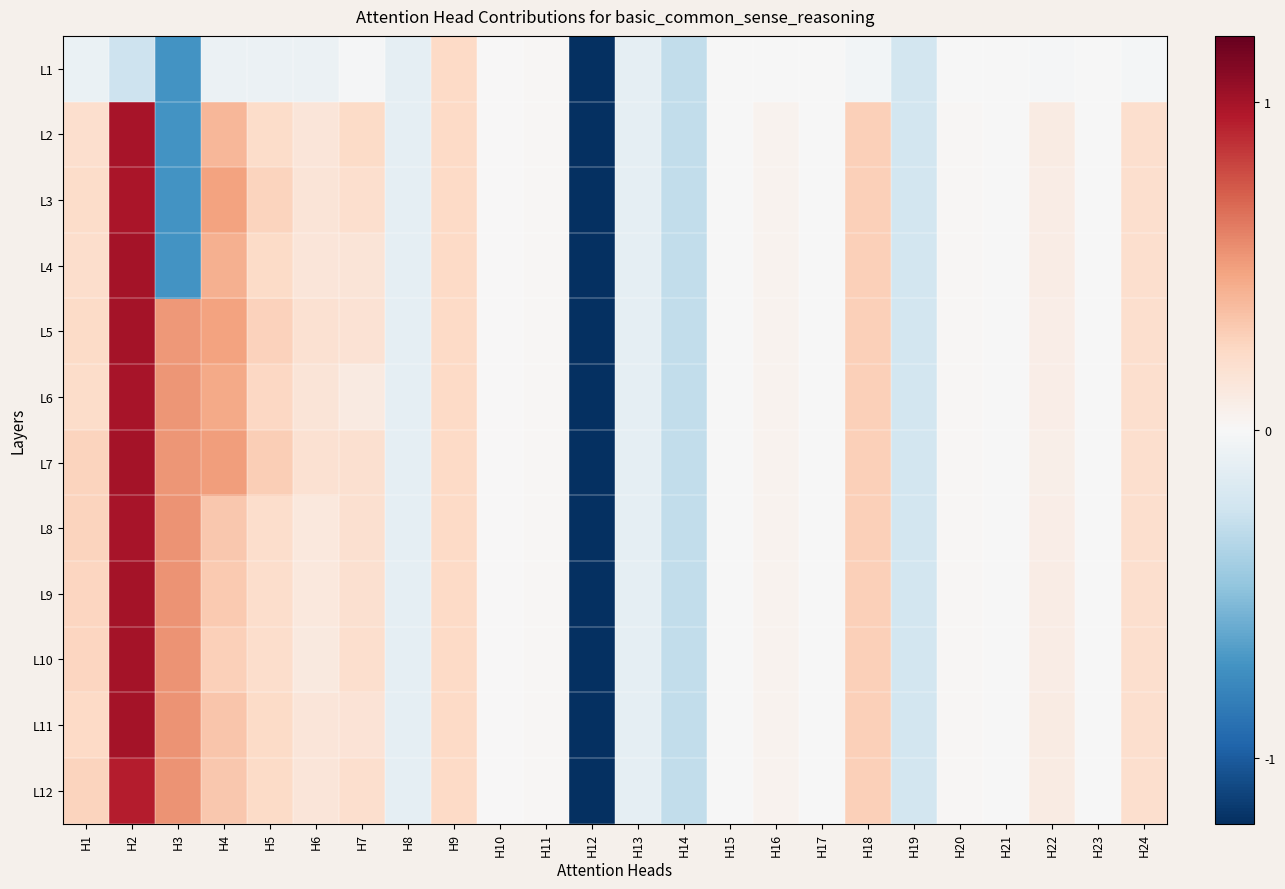

Rank the series at H16 from highest to lowest value.

L2, L3, L4, L5, L6, L7, L8, L9, L10, L11, L12, L1